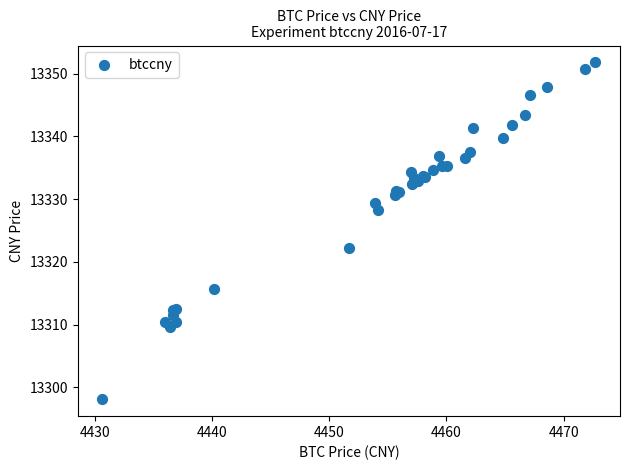

What Y value in the scatter plot is closest to 13324?

13322.3